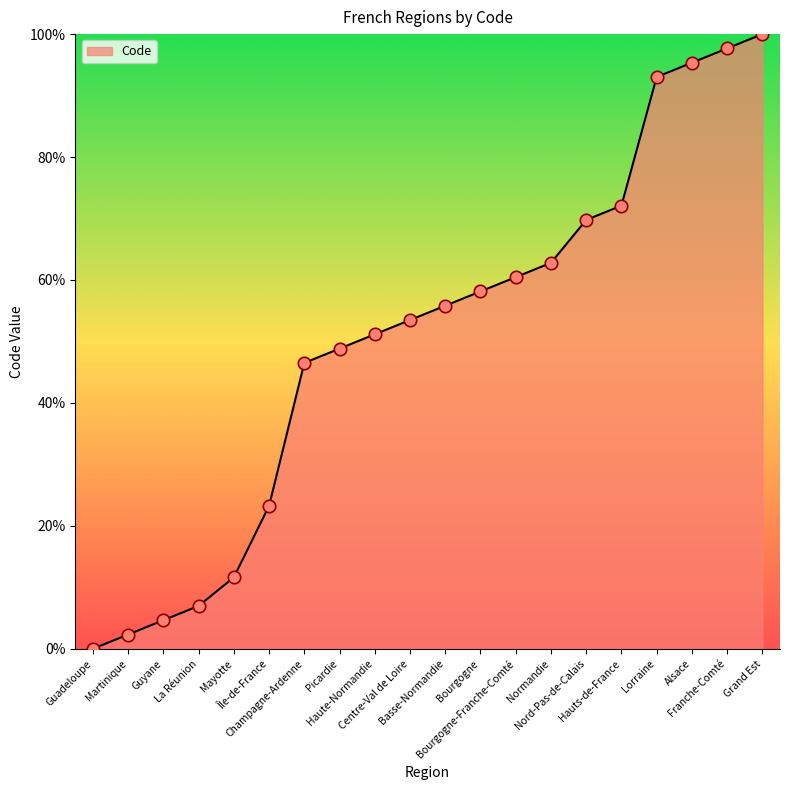

What is the change in value from Centre-Val de Loire to Alsace?

+41.9